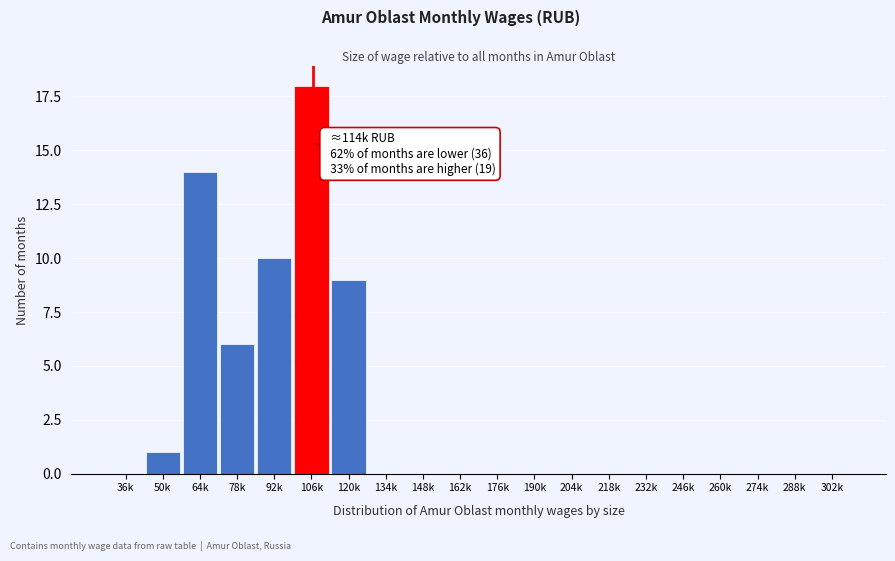

Reading left to right, list all the values displayed in this chart.

36k=0	50k=1	64k=14	78k=6	92k=10	106k=18	120k=9	134k=0	148k=0	162k=0	176k=0	190k=0	204k=0	218k=0	232k=0	246k=0	260k=0	274k=0	288k=0	302k=0